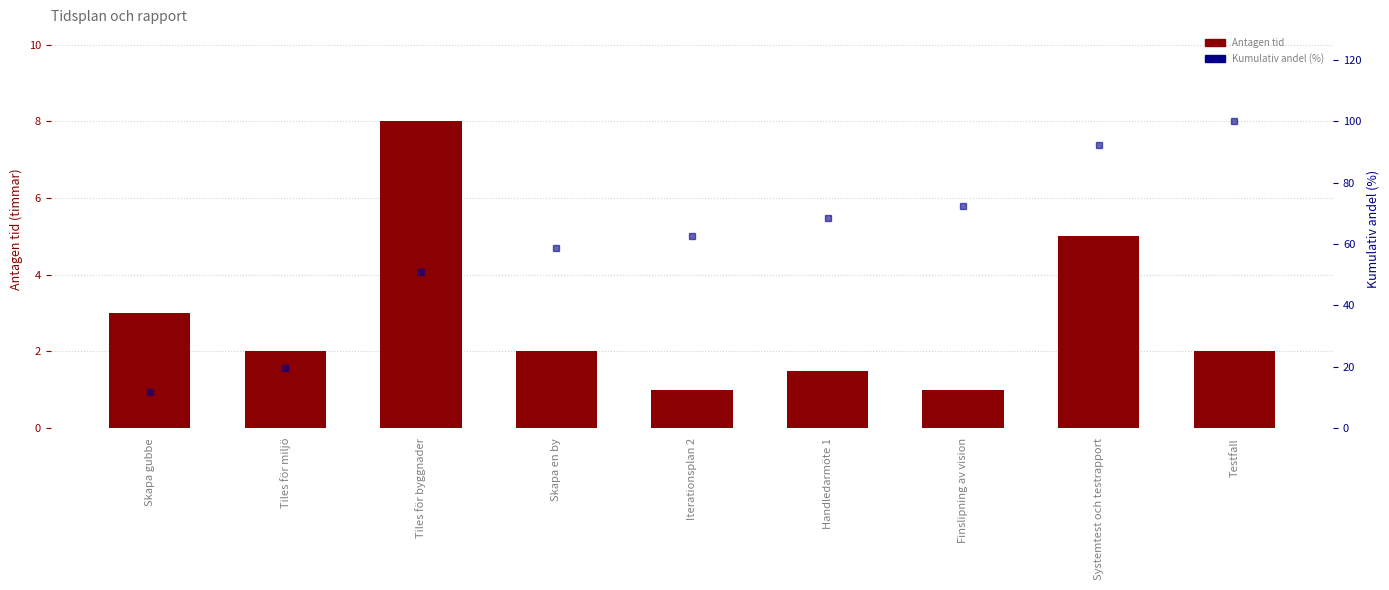

What are all the series names shown in the legend?

Antagen tid, Kumulativ andel (%)